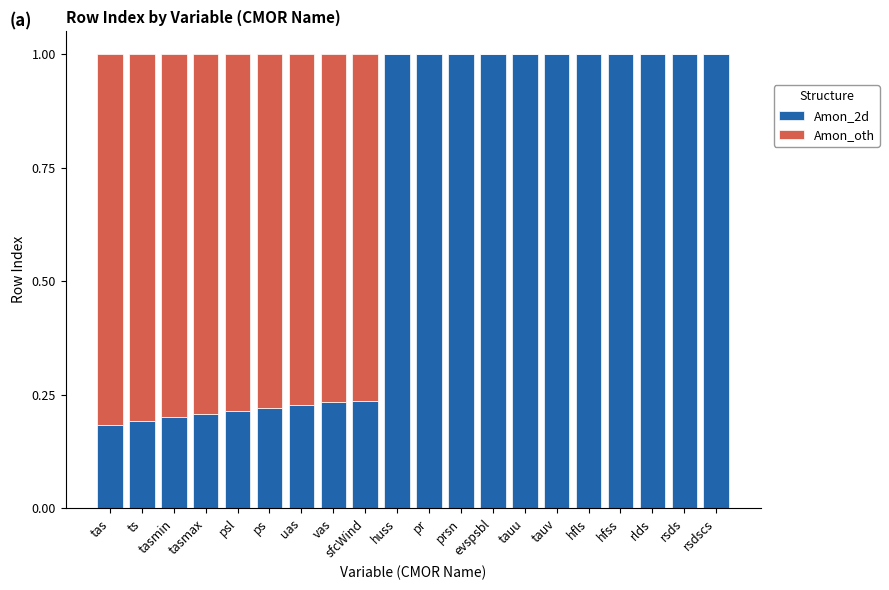

What is the sum of the Amon_2d values at psl and uas?

0.4